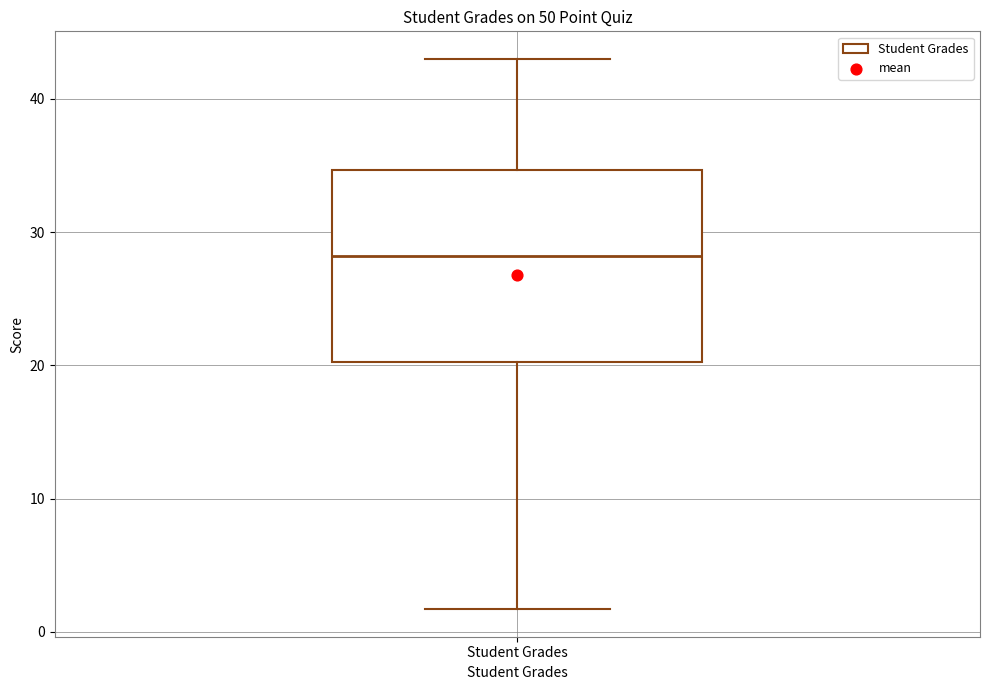

Where does the upper whisker of the box for Student Grades end on the y-axis? The values are not printed on the chart, so give them approximately, as read against the axis.

43